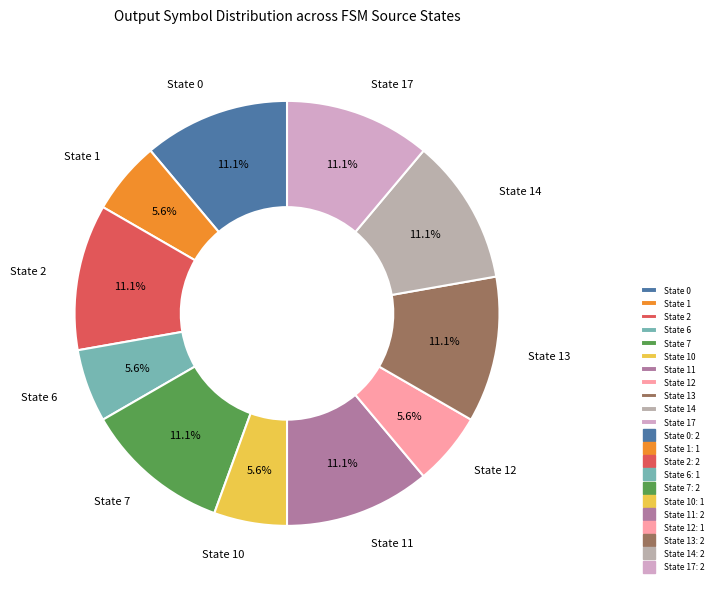

Count the number of slices in the pie.

11